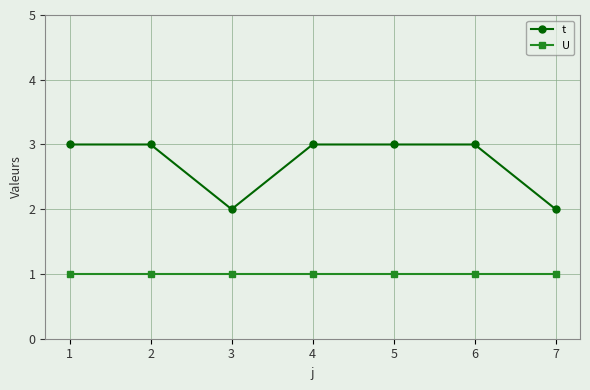

What is the average value of the t series?

3